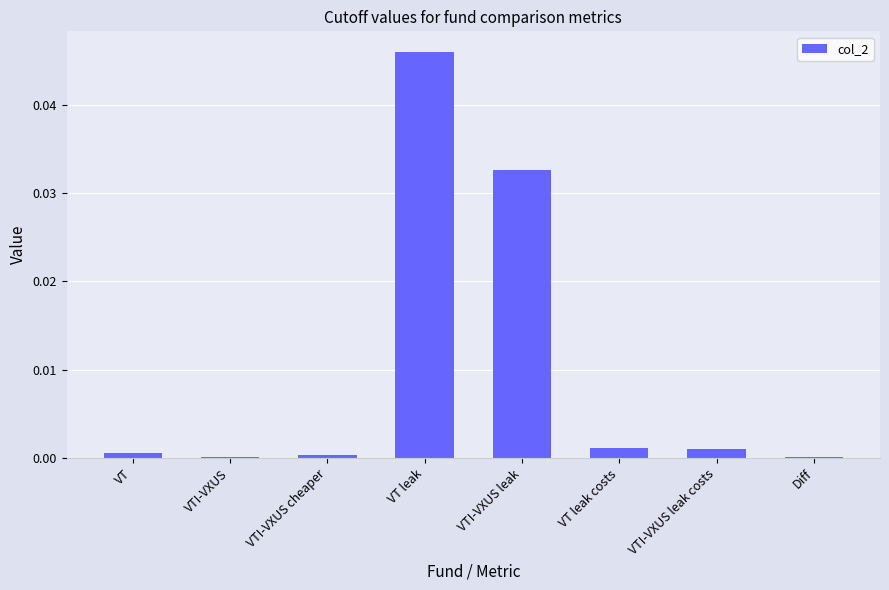

What is the sum of all values?

0.1